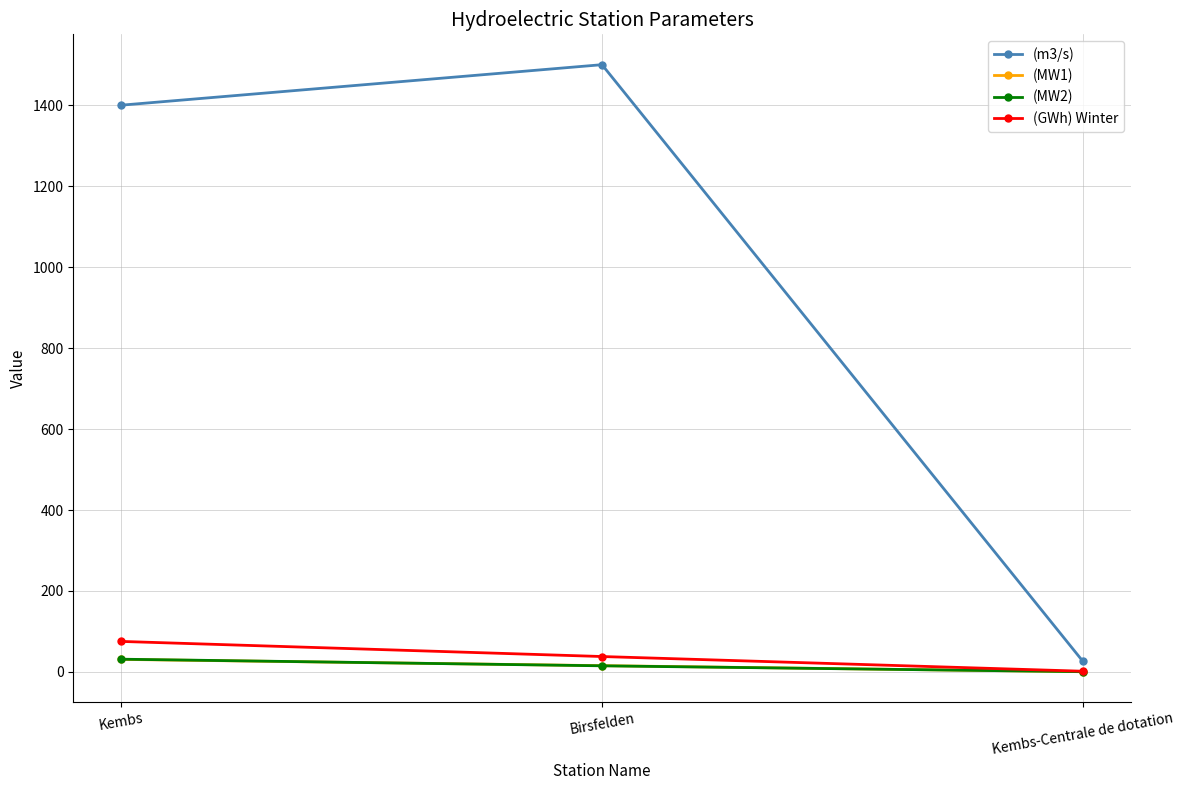

The (MW1) series shows 15.6 at Birsfelden. True or false?

True